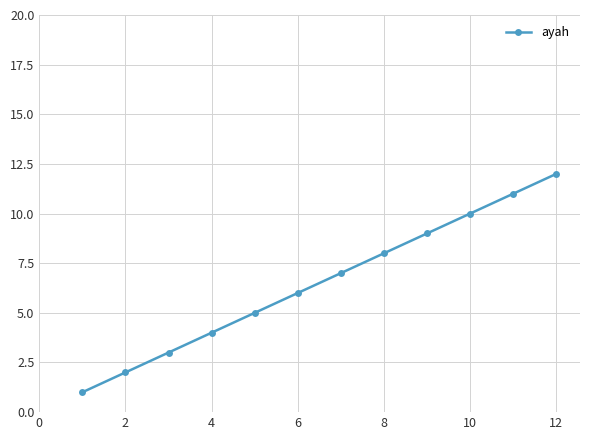

What is the sum of all values?

78